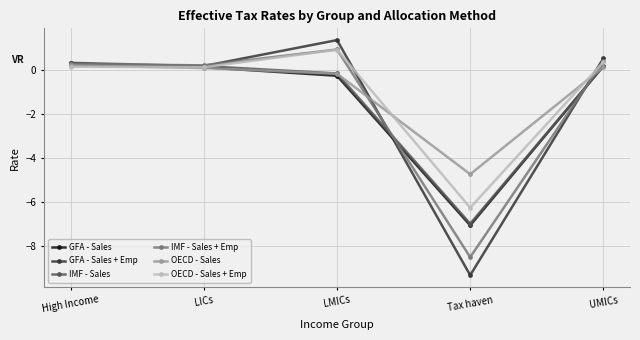

How many values in the IMF - Sales series are below 0?

2